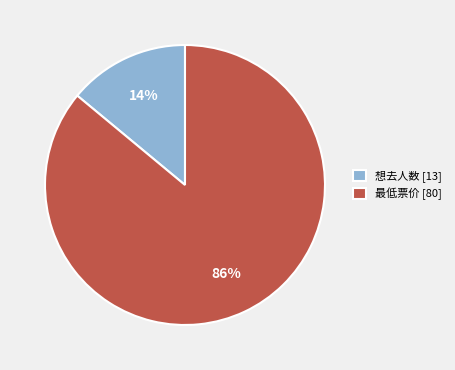

Which category has the smallest portion of the pie?

想去人数 [13]